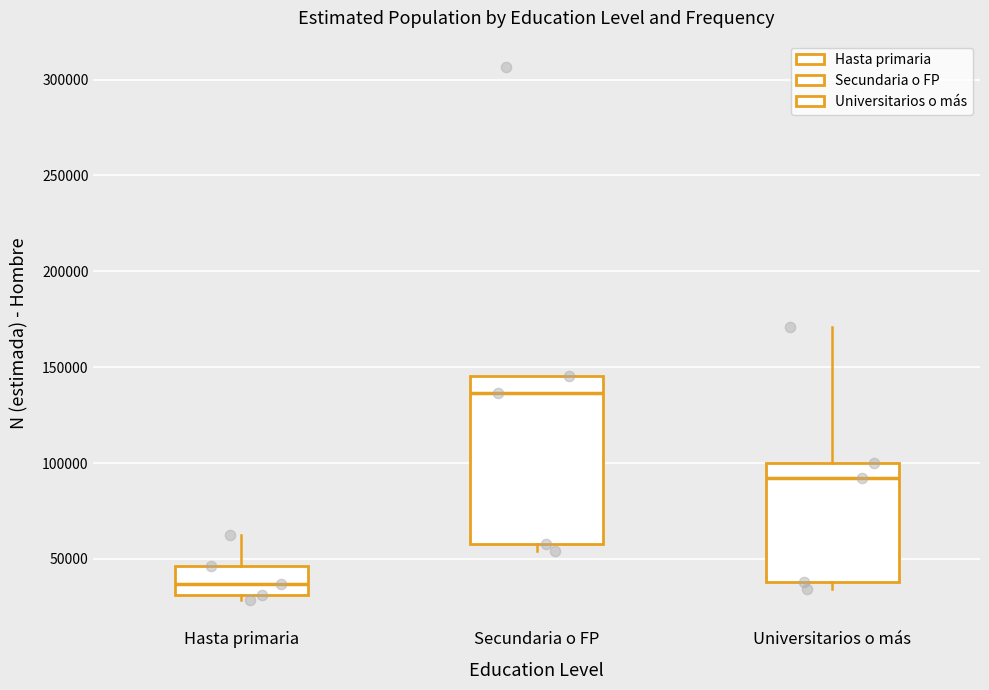

Comparing the boxes themselves (not the whiskers), which one is the tallest?

Secundaria o FP